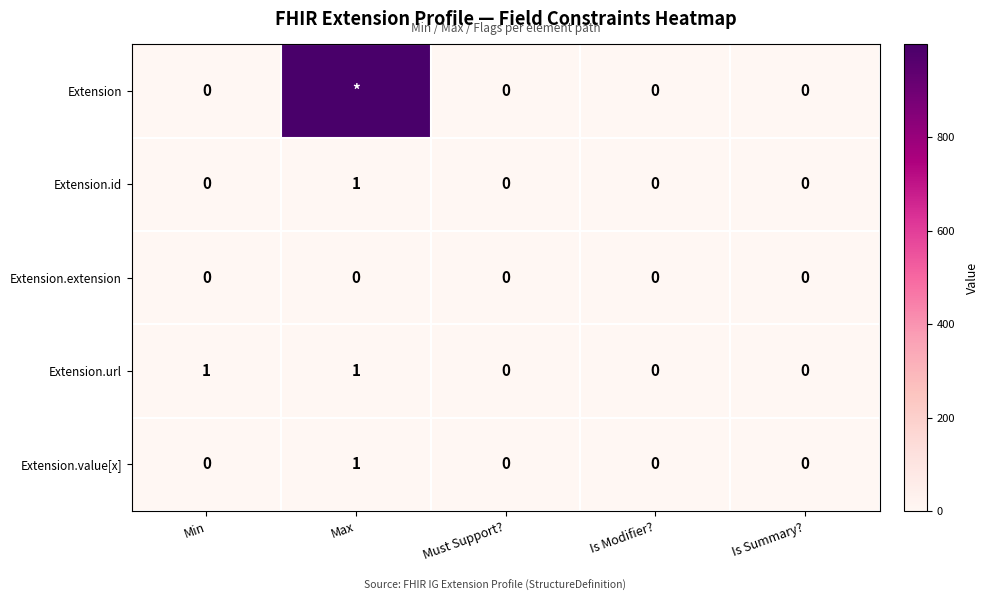

Count the Extension.url values in the range 0 to 1.

5